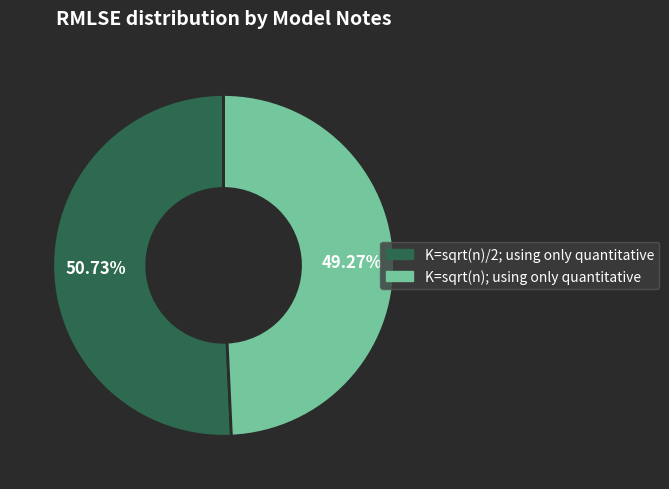

To the nearest percent, what is the combined percentage of K=sqrt(n); using only quantitative and K=sqrt(n)/2; using only quantitative?

100%